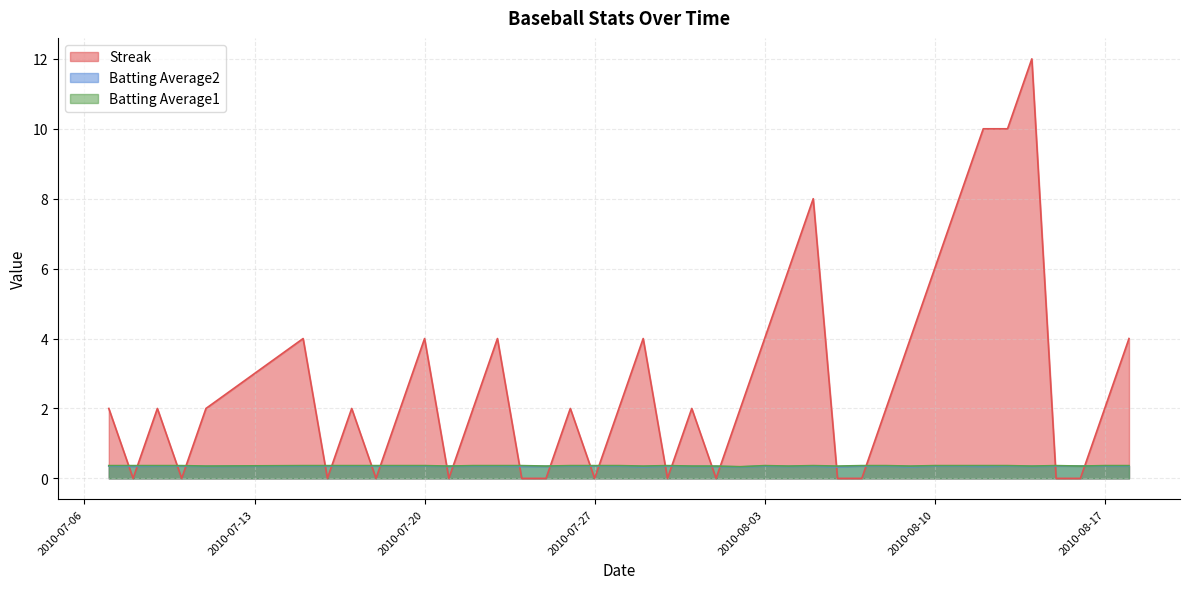

Which category has the highest value across all series?

2010-08-14